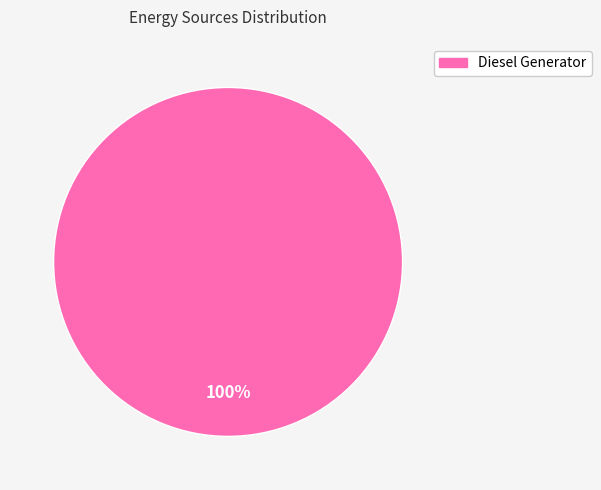

Does any single category account for the majority?

Yes